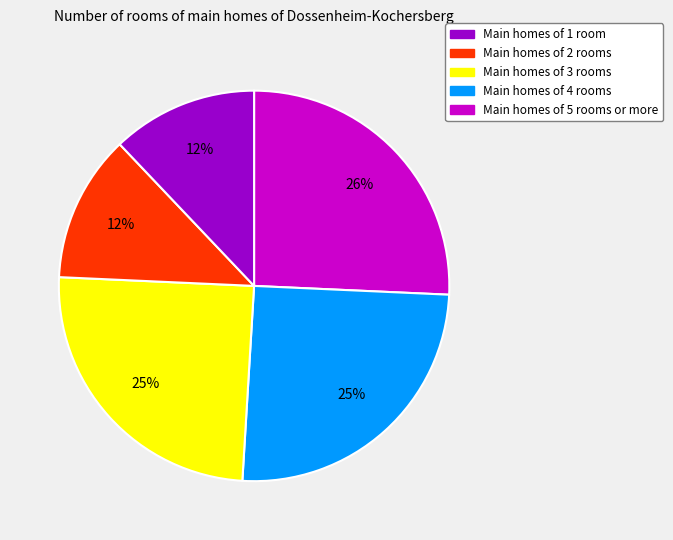

To the nearest percent, what is the average slice percentage?

20%